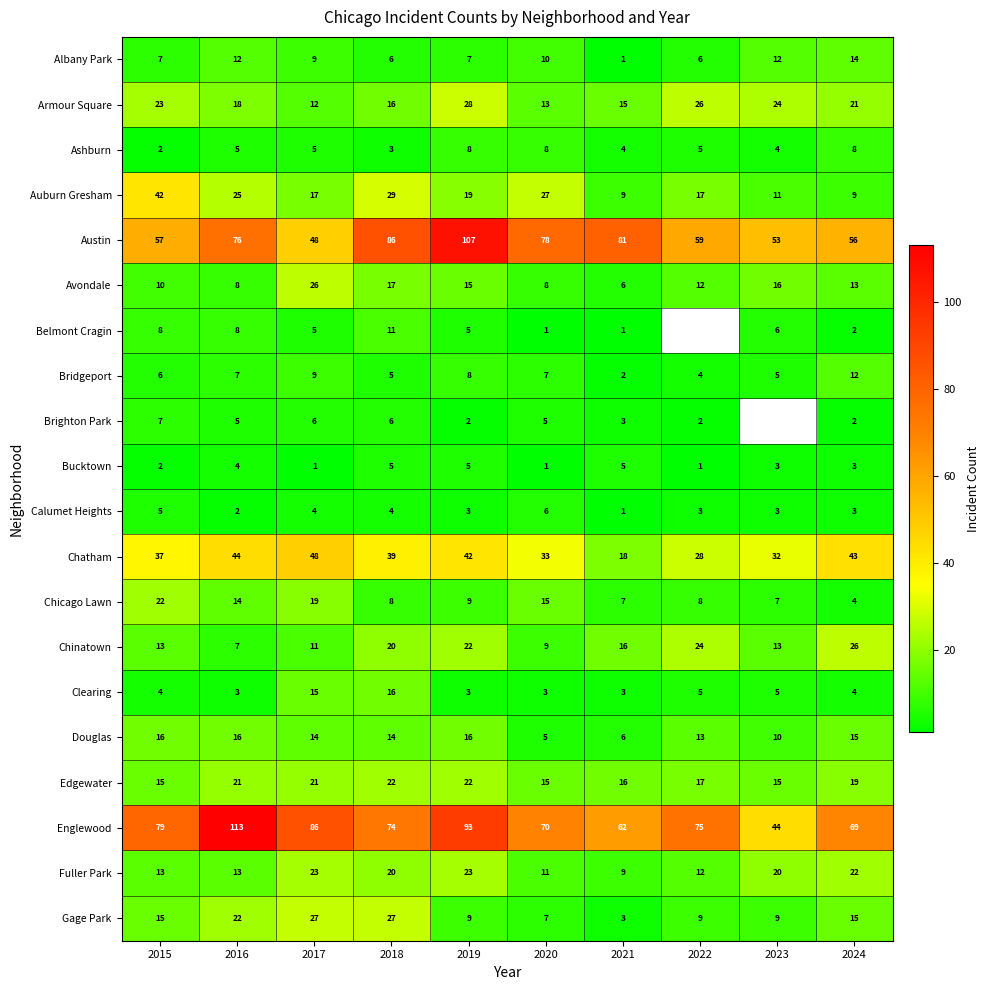

At how many categories does at least one series exceed 108?

1